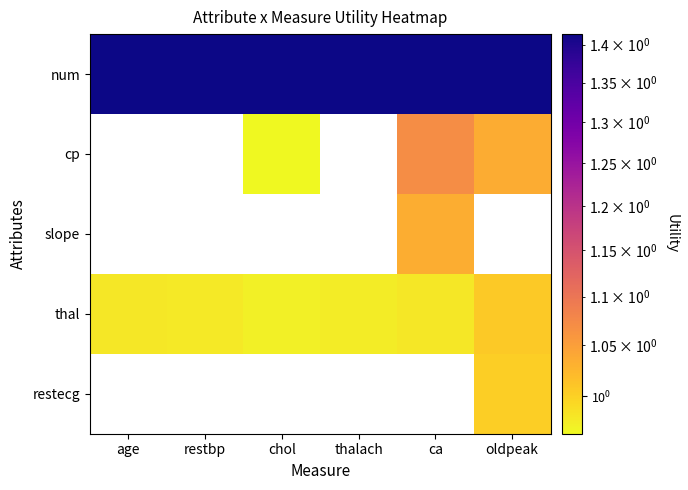

True or false: thal has a value of 1.0 at oldpeak.

True